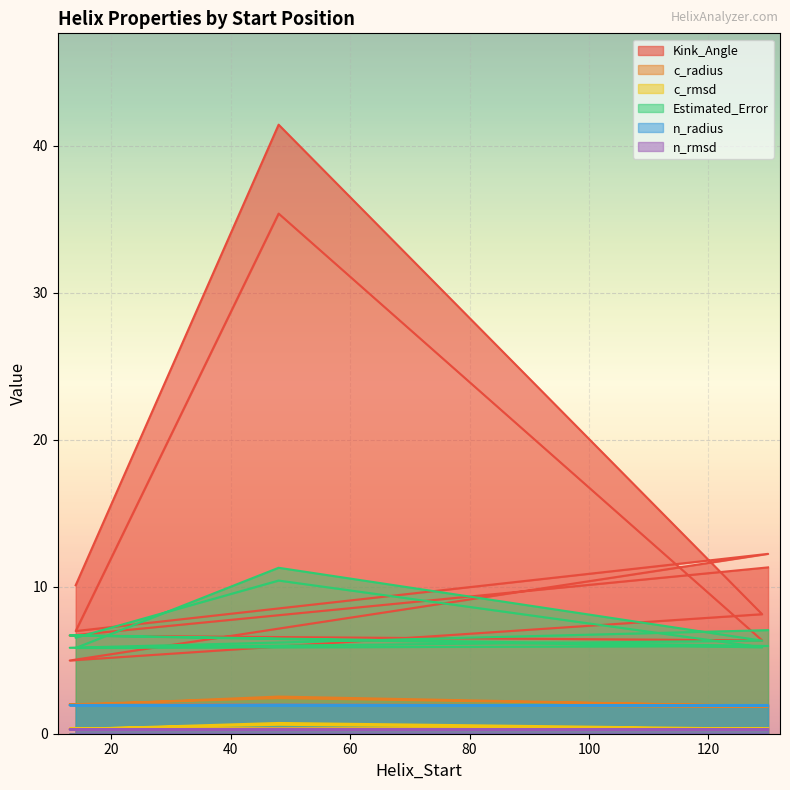

What is the average value of the n_rmsd series?

0.3